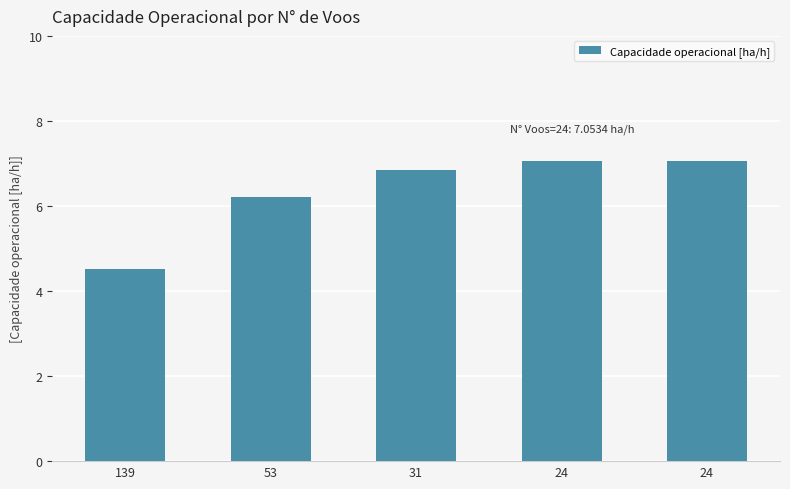

What is the sum of the values at 53 and 24?

13.3